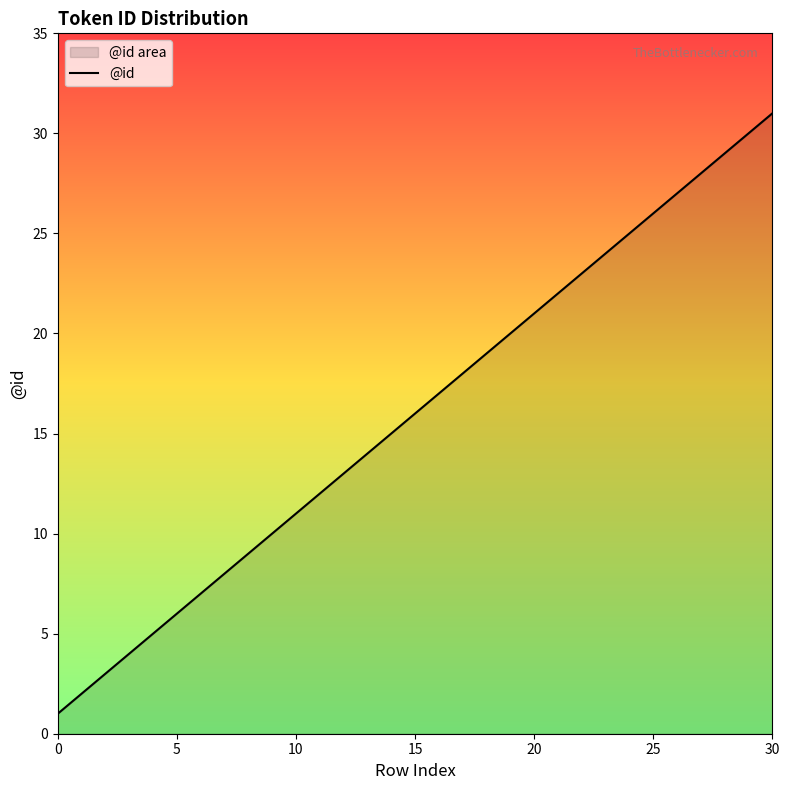

Which label corresponds to the largest value in the chart?

30